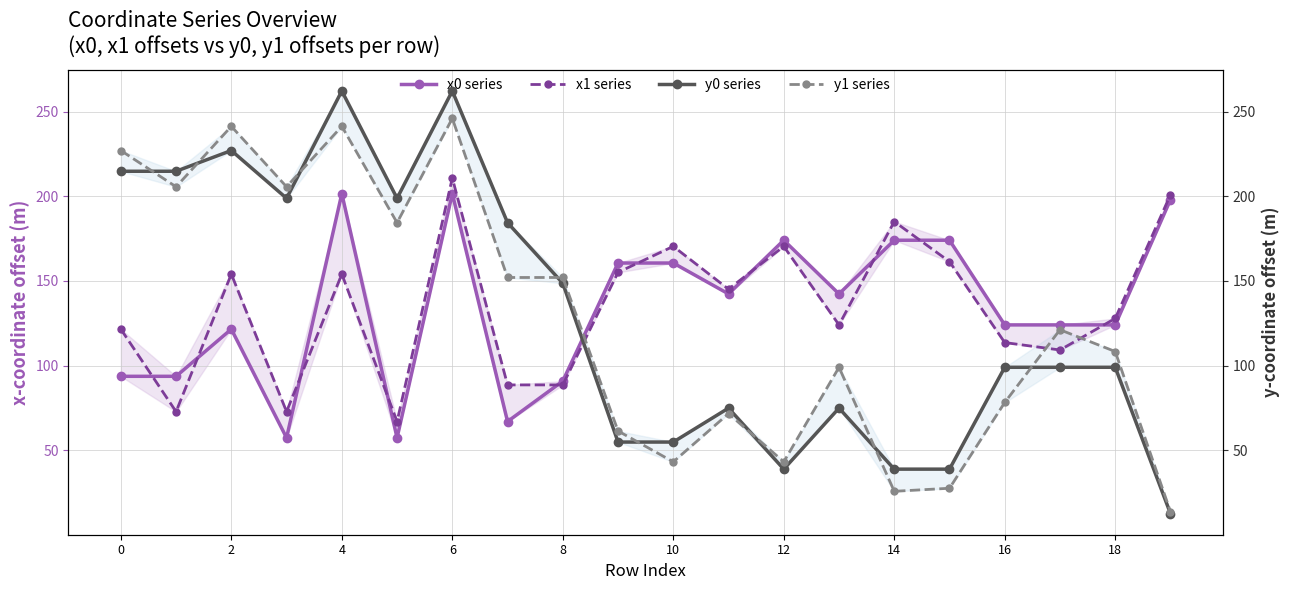

Which series has the widest spread of values?

y0 series